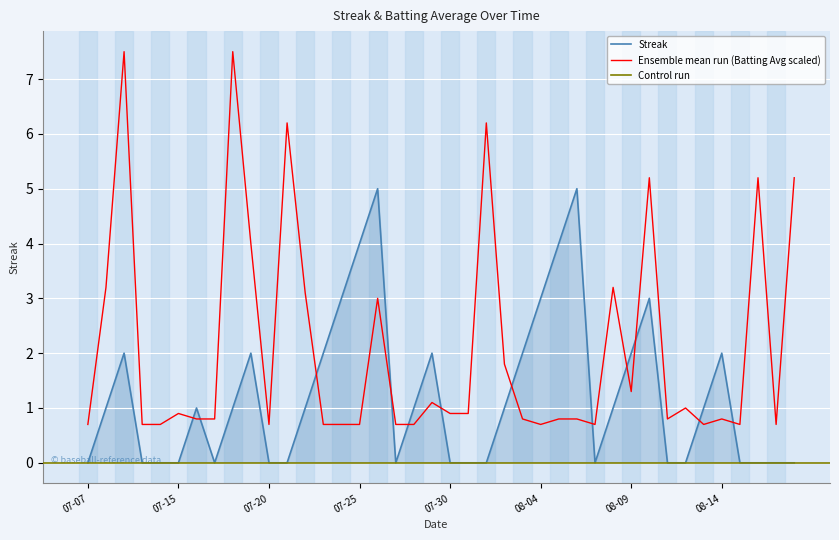

What is the difference between the second highest and second lowest values in the Streak series?

5.0